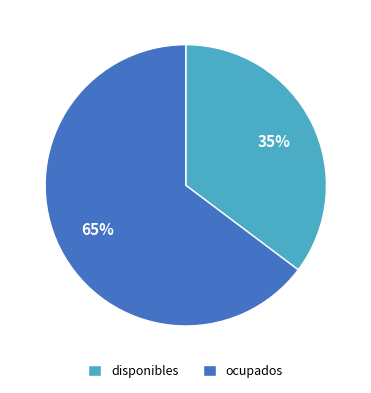

True or false: ocupados accounts for 74% of the total.

False